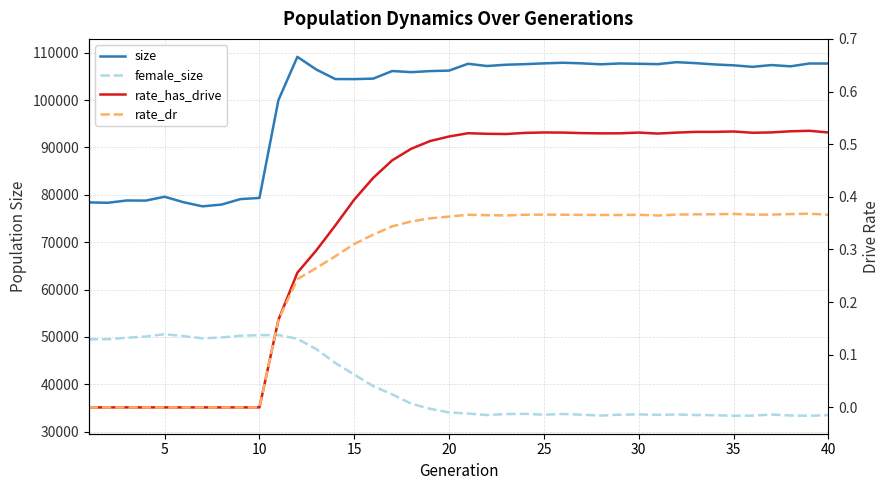

Is the value of rate_dr at 20 greater than the value of size at 31?

No